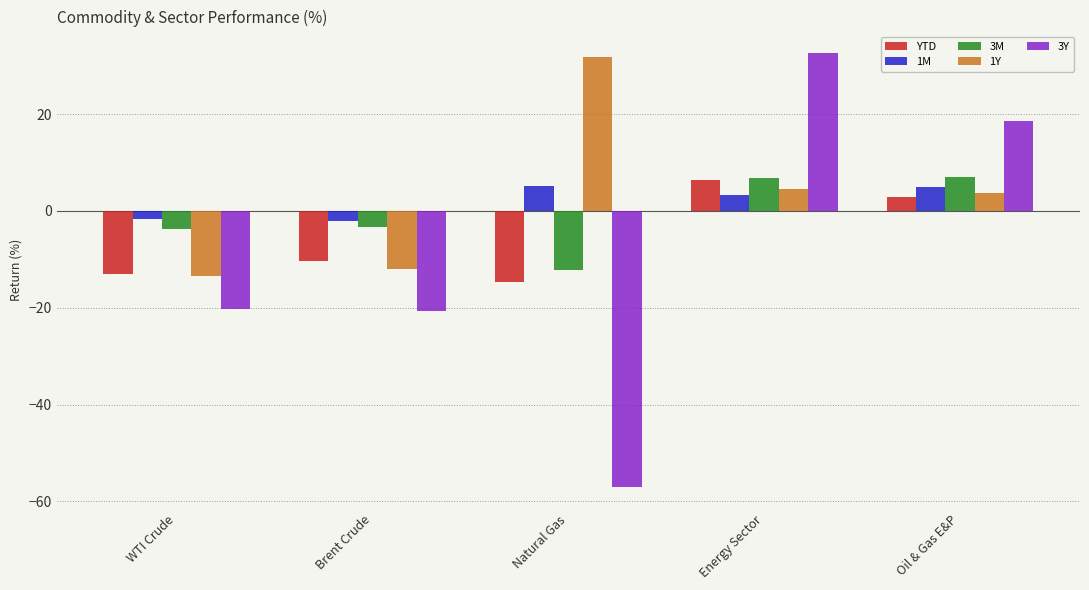

What value does the YTD series have at Oil & Gas E&P?

2.8